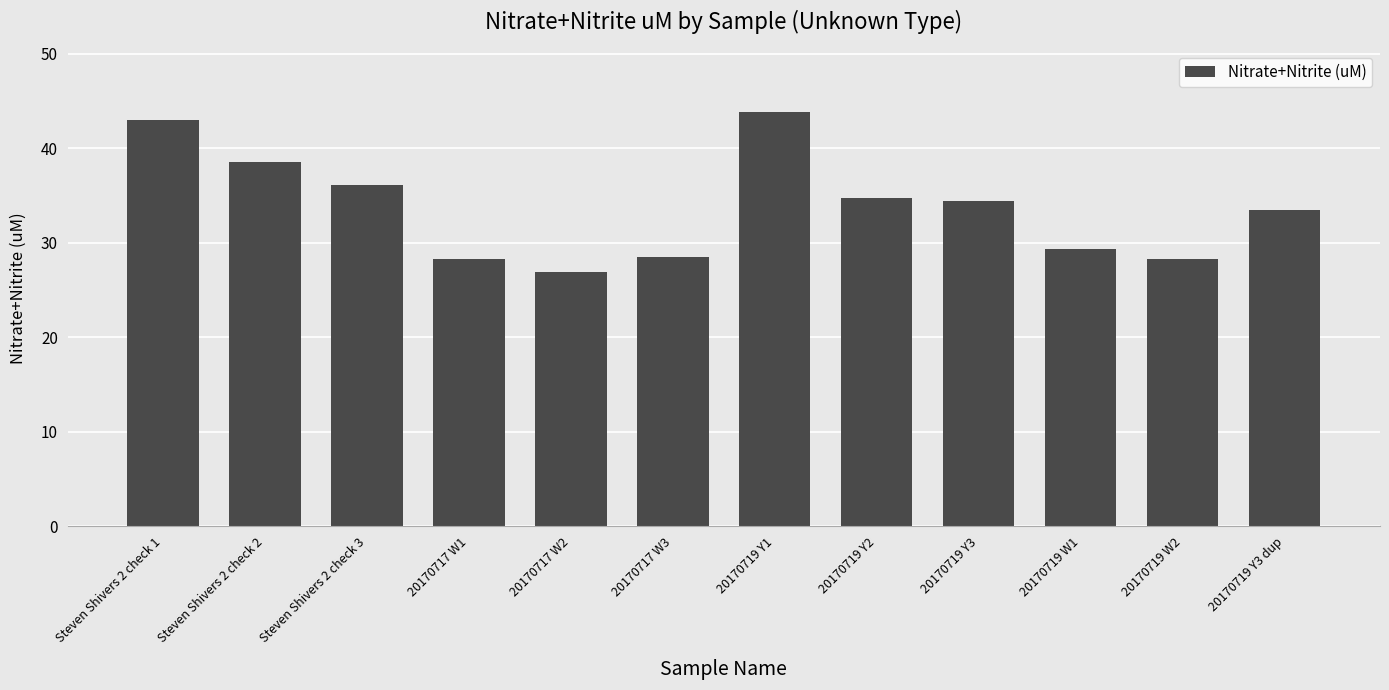

Between 20170719 W1 and Steven Shivers 2 check 3, which is larger?

Steven Shivers 2 check 3